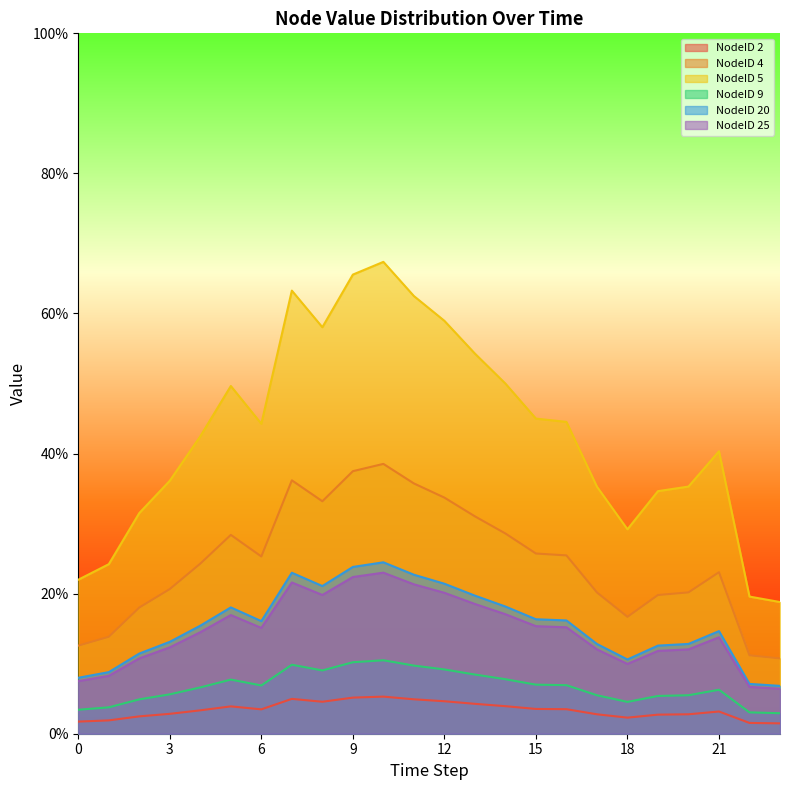

True or false: NodeID 5 and NodeID 4 intersect in this chart.

False